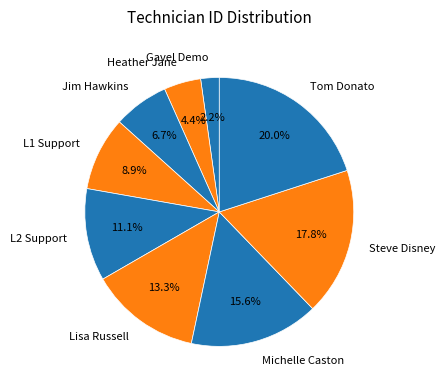

Count the number of slices in the pie.

9